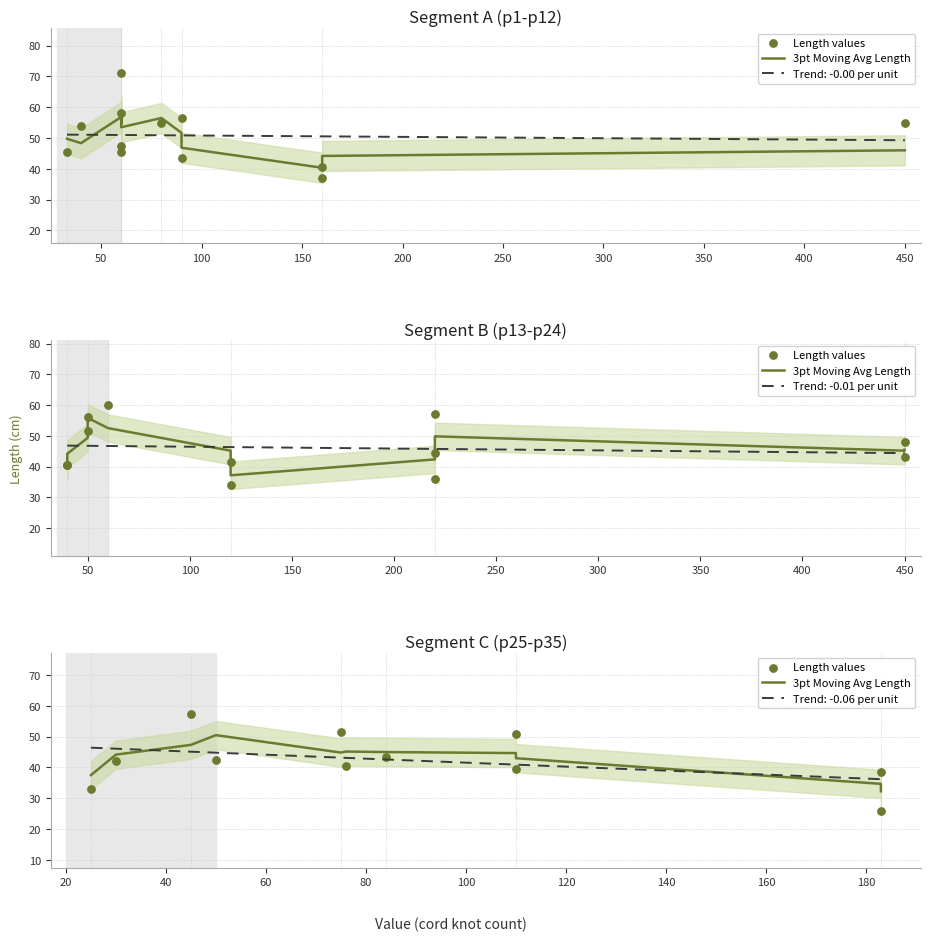

Which series has the widest spread of Y values?

Length values